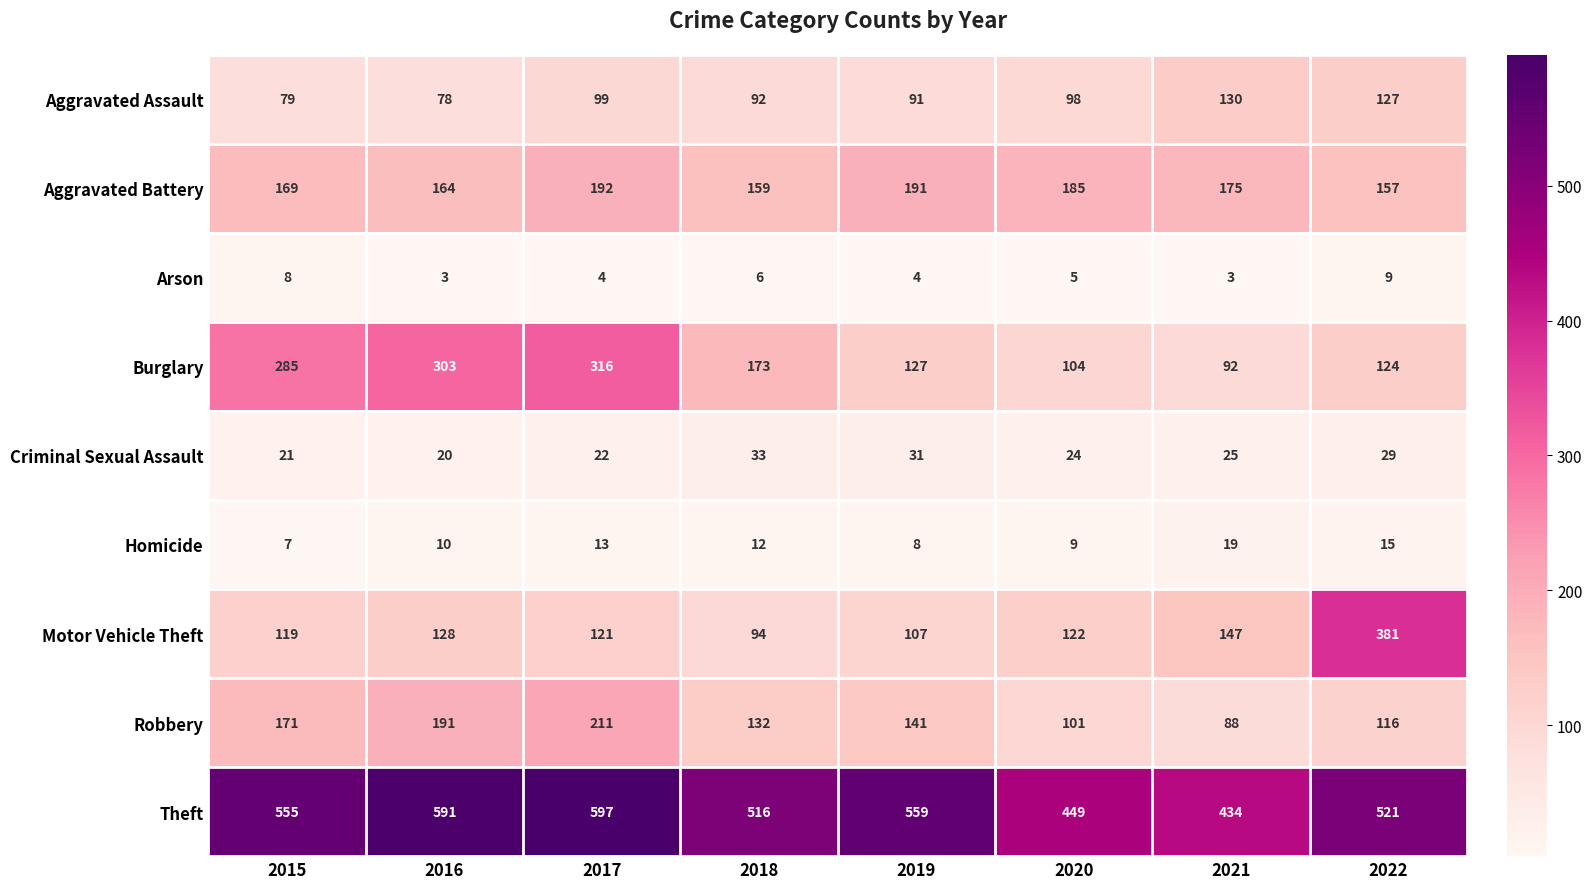

What is the maximum value shown in the chart?

597